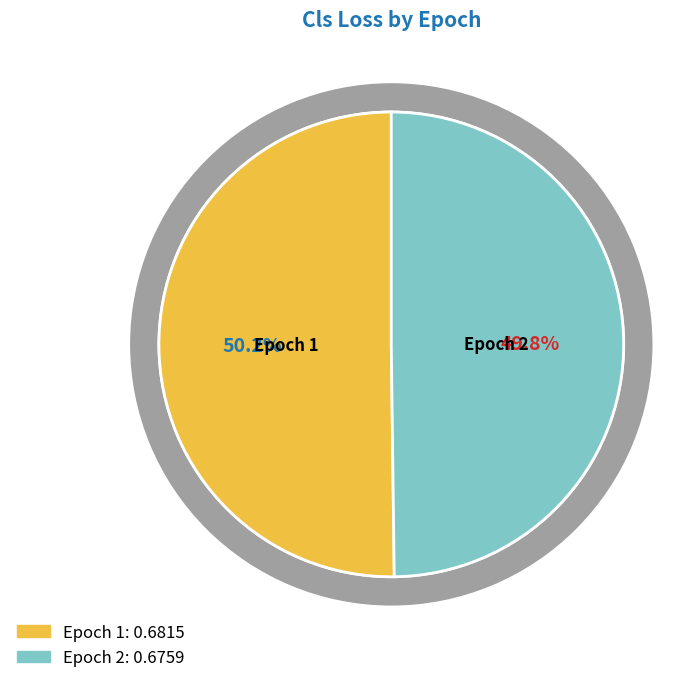

What is the largest slice in the pie chart?

1